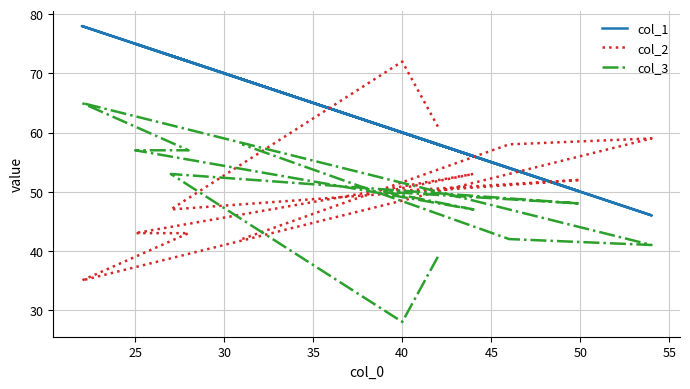

Does the chart have visible grid lines?

Yes